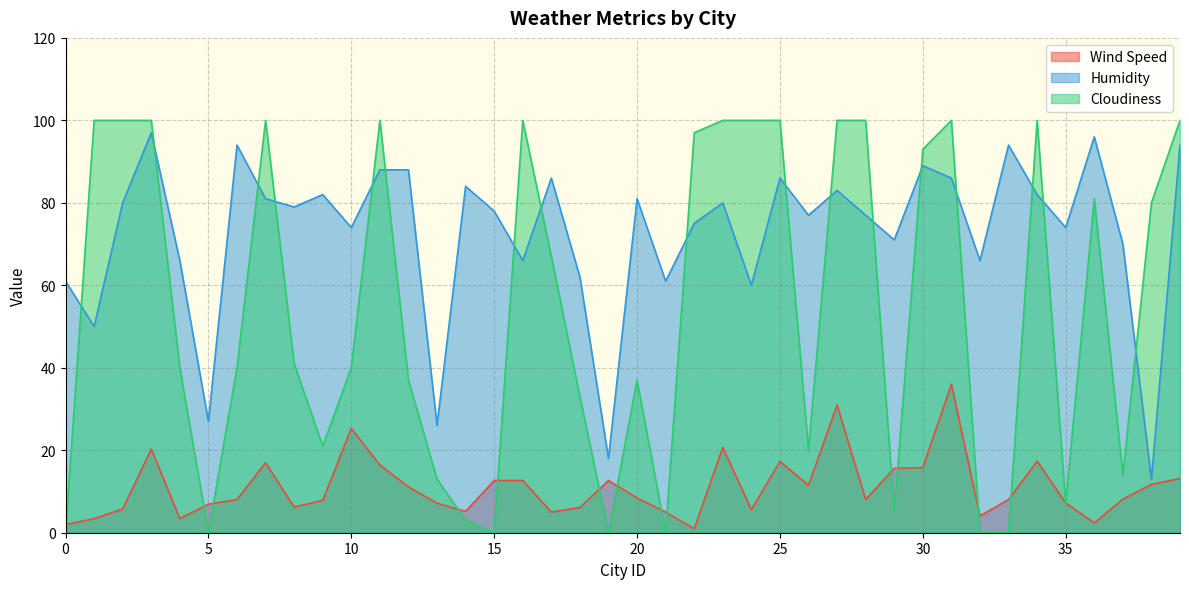

How many intersections are there between Cloudiness and Humidity?

17